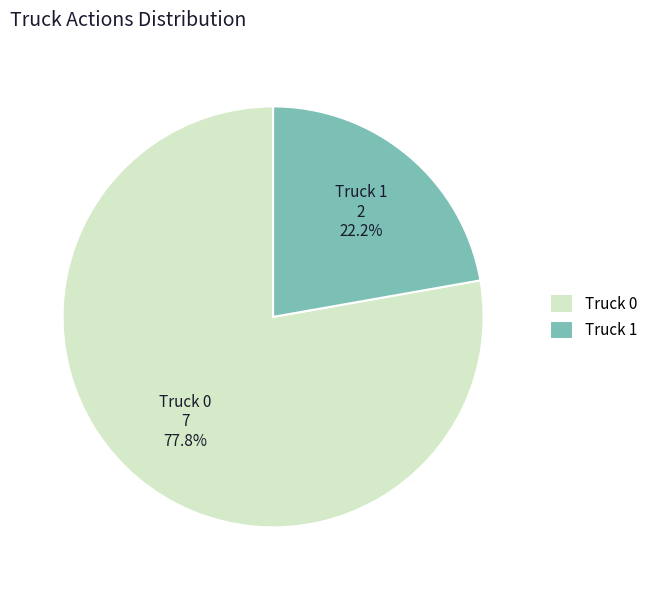

Is there any slice that represents more than half of the pie?

Yes